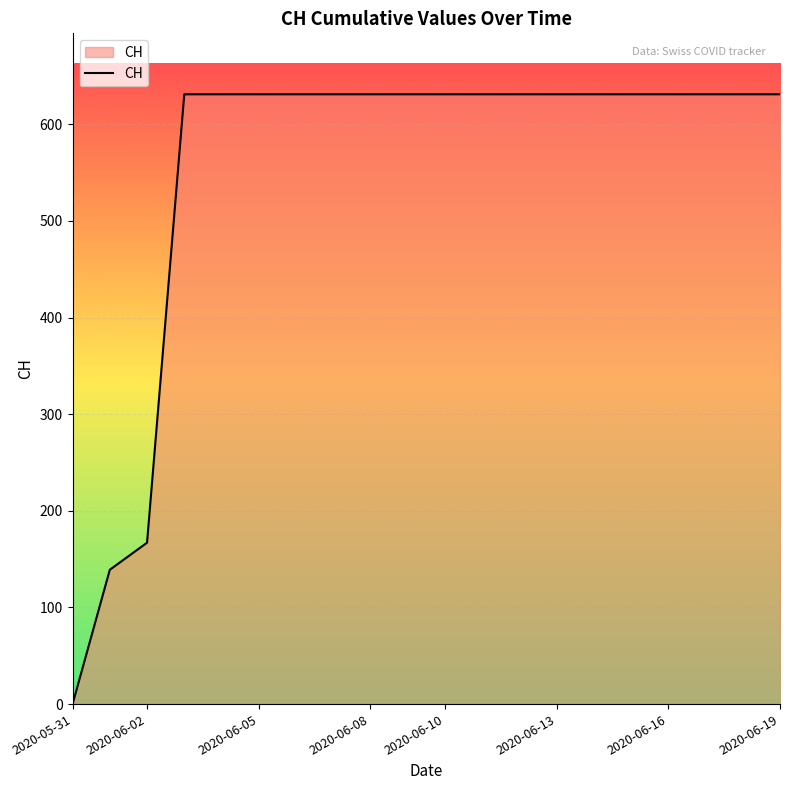

Does the chart have visible grid lines?

Yes